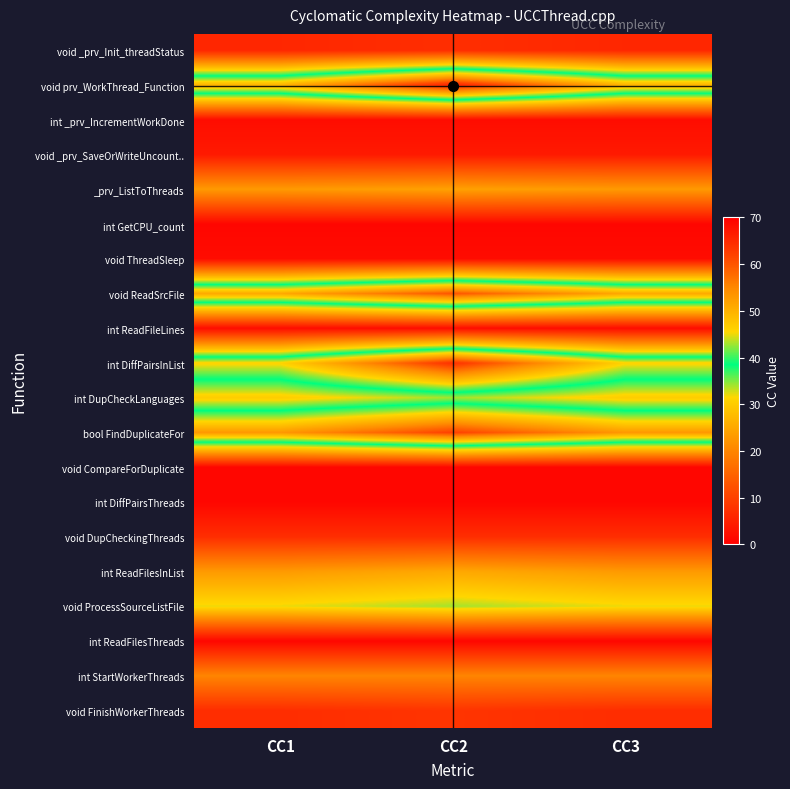

How many categories are shown in the chart?

3